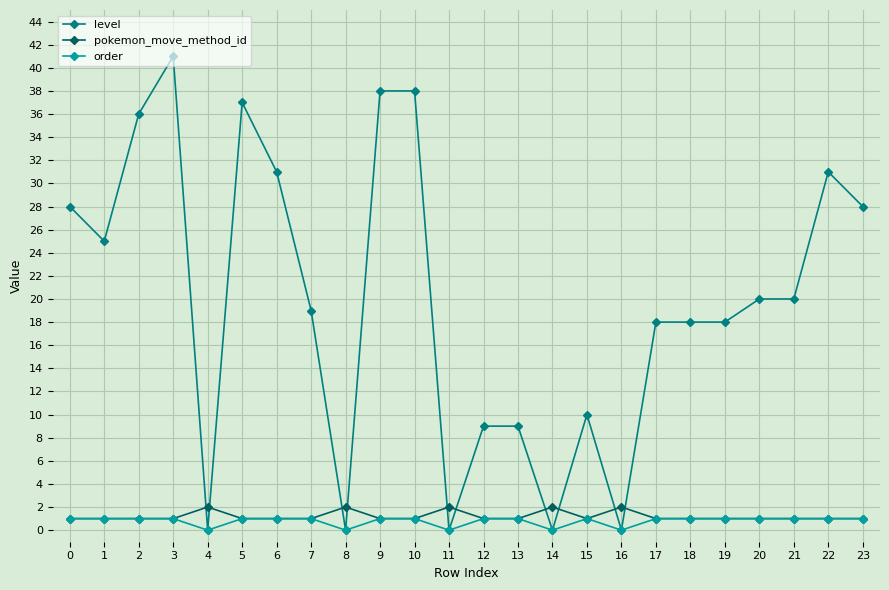

The level series shows 59 at 5. True or false?

False